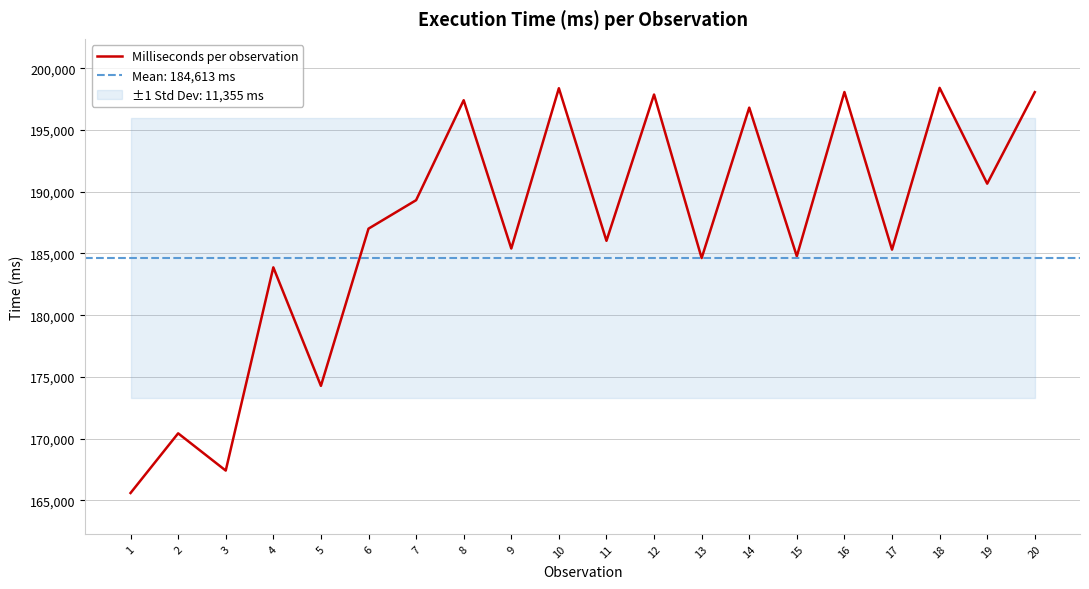

Rank the categories by value from lowest to highest.

1, 3, 2, 5, 4, 13, 15, 17, 9, 11, 6, 7, 19, 14, 8, 12, 20, 16, 10, 18